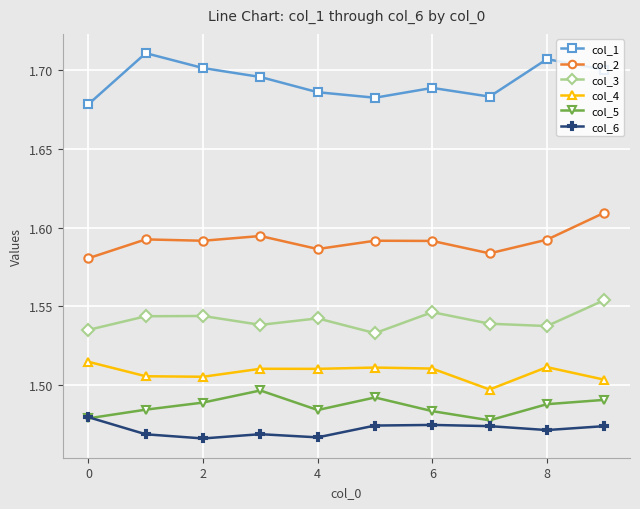

List the series in order of their peak value, highest first.

col_1, col_2, col_3, col_4, col_5, col_6